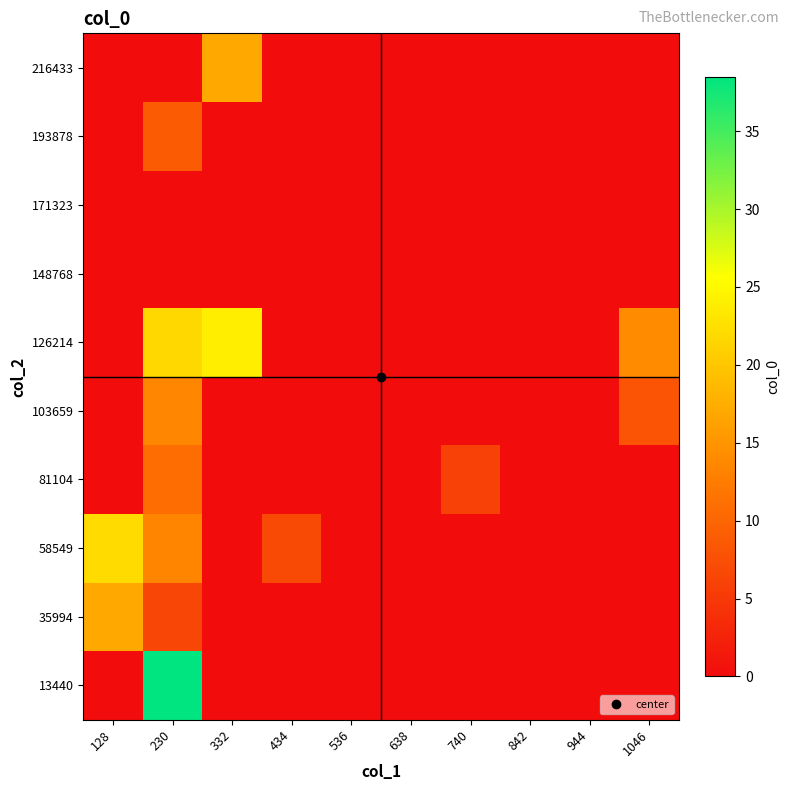

Reading right to left, what are all the values shown in this chart?

13440: 1046=0.0	944=0.0	842=0.0	740=0.0	638=0.0	536=0.0	434=0.0	332=0.0	230=38.5	128=0.0
35994: 1046=0.0	944=0.0	842=0.0	740=0.0	638=0.0	536=0.0	434=0.0	332=0.0	230=6.5	128=17.0
58549: 1046=0.0	944=0.0	842=0.0	740=0.0	638=0.0	536=0.0	434=7.0	332=0.0	230=13.2	128=22.0
81104: 1046=0.0	944=0.0	842=0.0	740=6.0	638=0.0	536=0.0	434=0.0	332=0.0	230=10.8	128=0.0
103659: 1046=8.0	944=0.0	842=0.0	740=0.0	638=0.0	536=0.0	434=0.0	332=0.0	230=13.7	128=0.0
126214: 1046=14.0	944=0.0	842=0.0	740=0.0	638=0.0	536=0.0	434=0.0	332=24.0	230=21.7	128=0.0
148768: 1046=0.0	944=0.0	842=0.0	740=0.0	638=0.0	536=0.0	434=0.0	332=0.0	230=0.0	128=0.0
171323: 1046=0.0	944=0.0	842=0.0	740=0.0	638=0.0	536=0.0	434=0.0	332=0.0	230=0.0	128=0.0
193878: 1046=0.0	944=0.0	842=0.0	740=0.0	638=0.0	536=0.0	434=0.0	332=0.0	230=9.0	128=0.0
216433: 1046=0.0	944=0.0	842=0.0	740=0.0	638=0.0	536=0.0	434=0.0	332=17.0	230=0.0	128=0.0